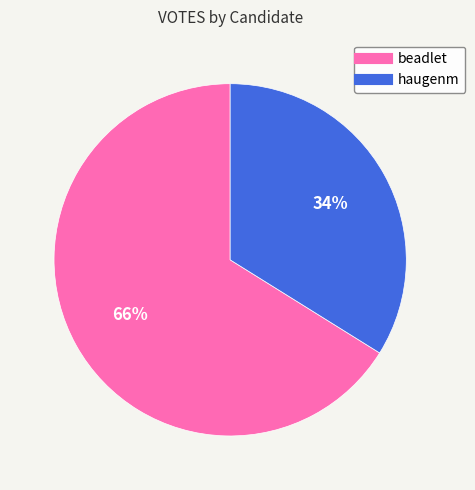

To the nearest percent, what percentage of the pie is beadlet?

66%